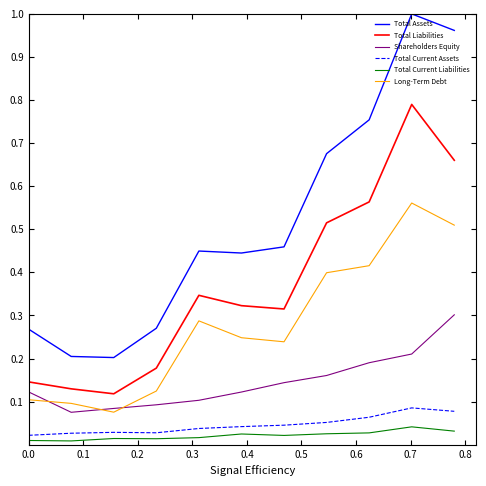

At how many categories does at least one series exceed 0?

11